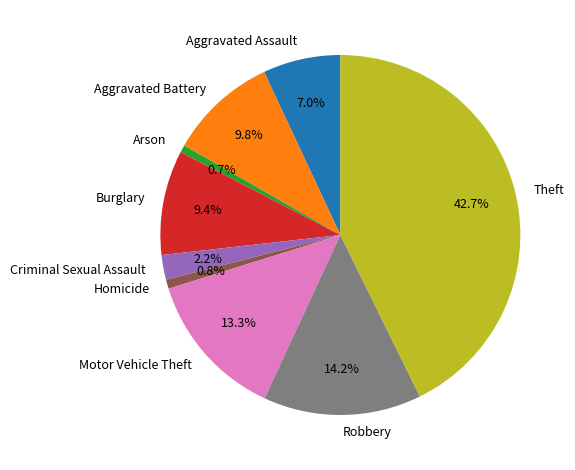

What percentage is NOT represented by Aggravated Battery?

90.2%